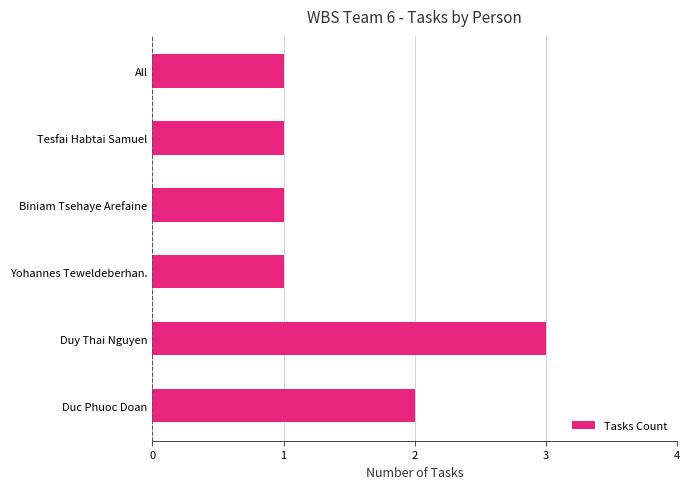

What is the sum of the values at Yohannes Teweldeberhan. and Duc Phuoc Doan?

3